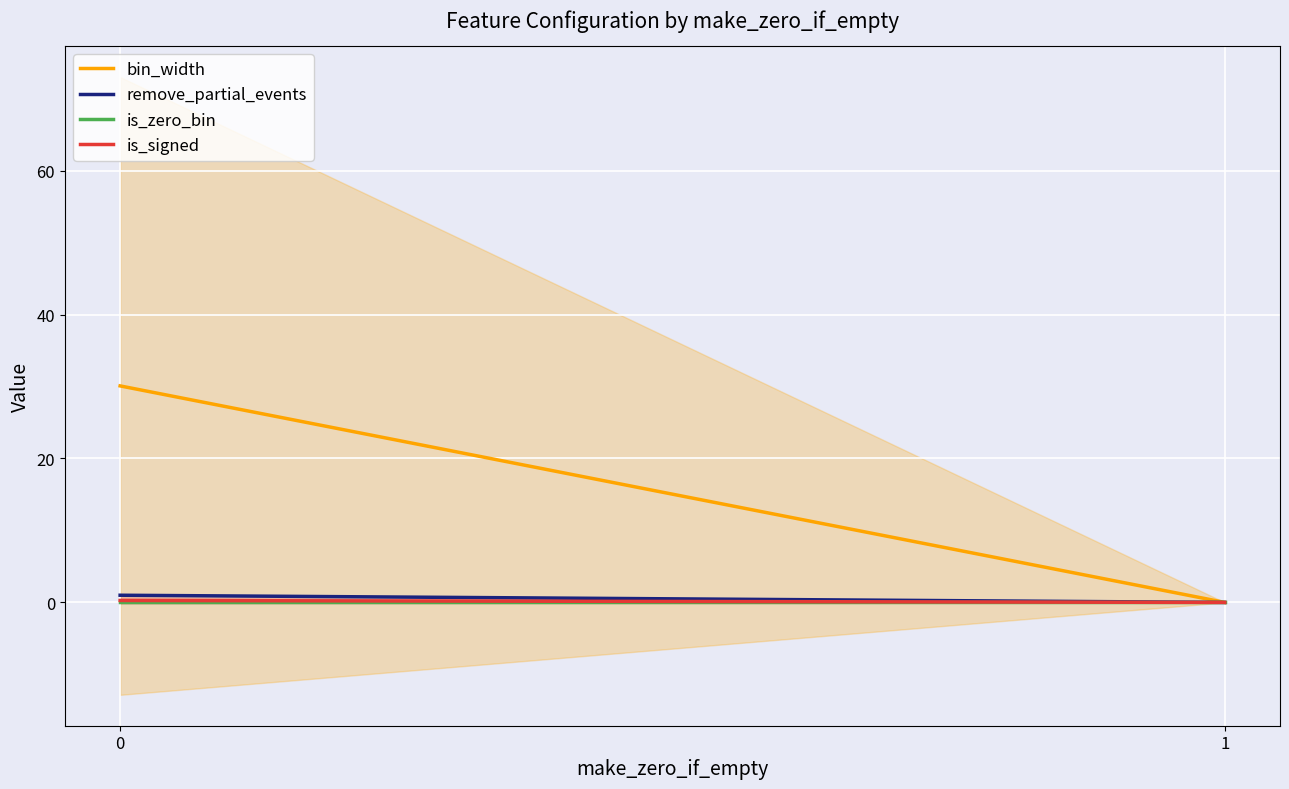

Reading left to right, what are all the values shown in this chart?

bin_width: 0=30.1	1=0.0
remove_partial_events: 0=1.0	1=0.0
is_zero_bin: 0=0.0	1=0.0
is_signed: 0=0.3	1=0.0